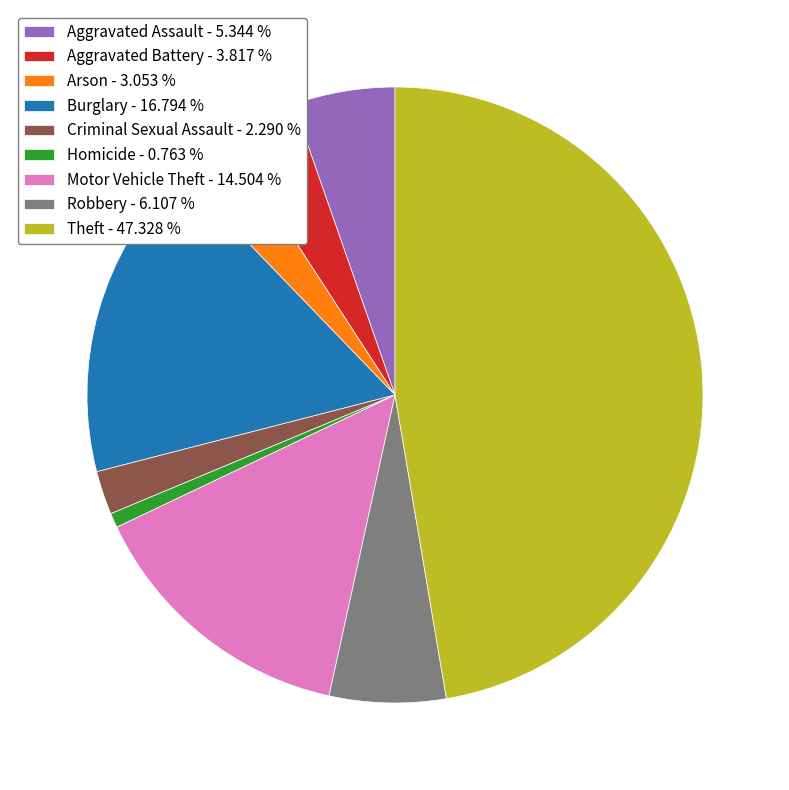

Is the sum of Motor Vehicle Theft - 14.504 % and Burglary - 16.794 % greater than half?

No